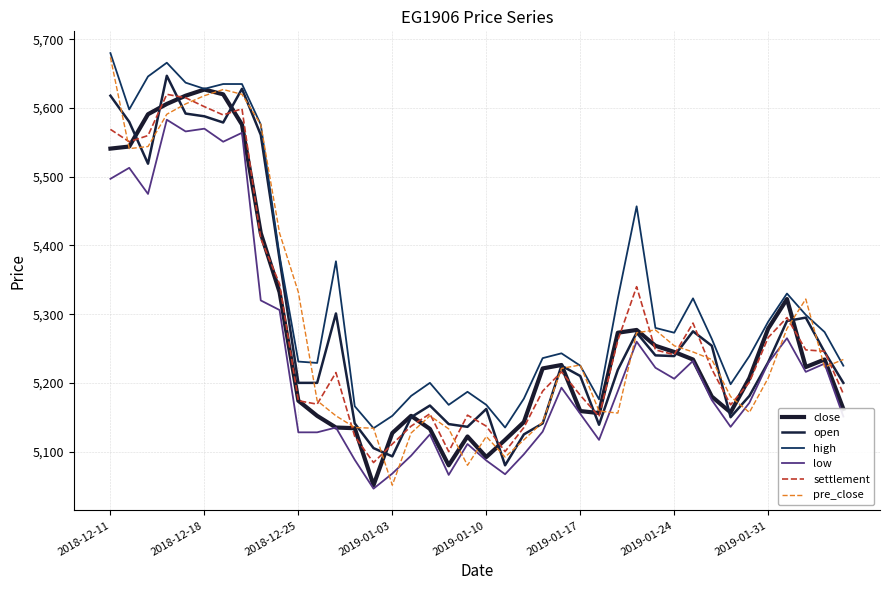

True or false: settlement and low cross at least once.

False